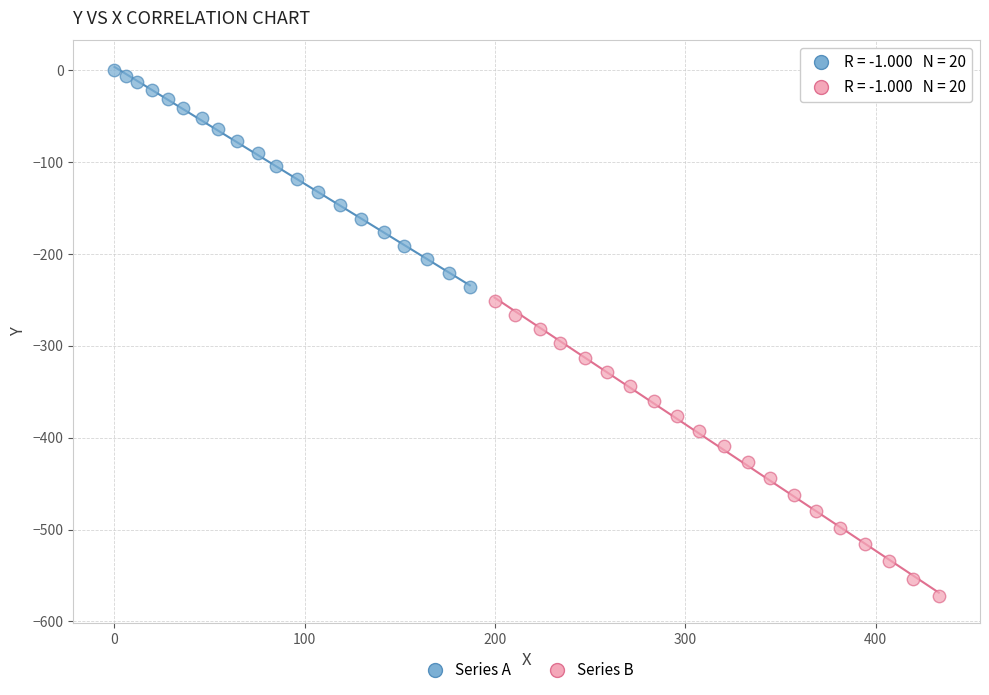

Which series has the widest spread of Y values?

Series B